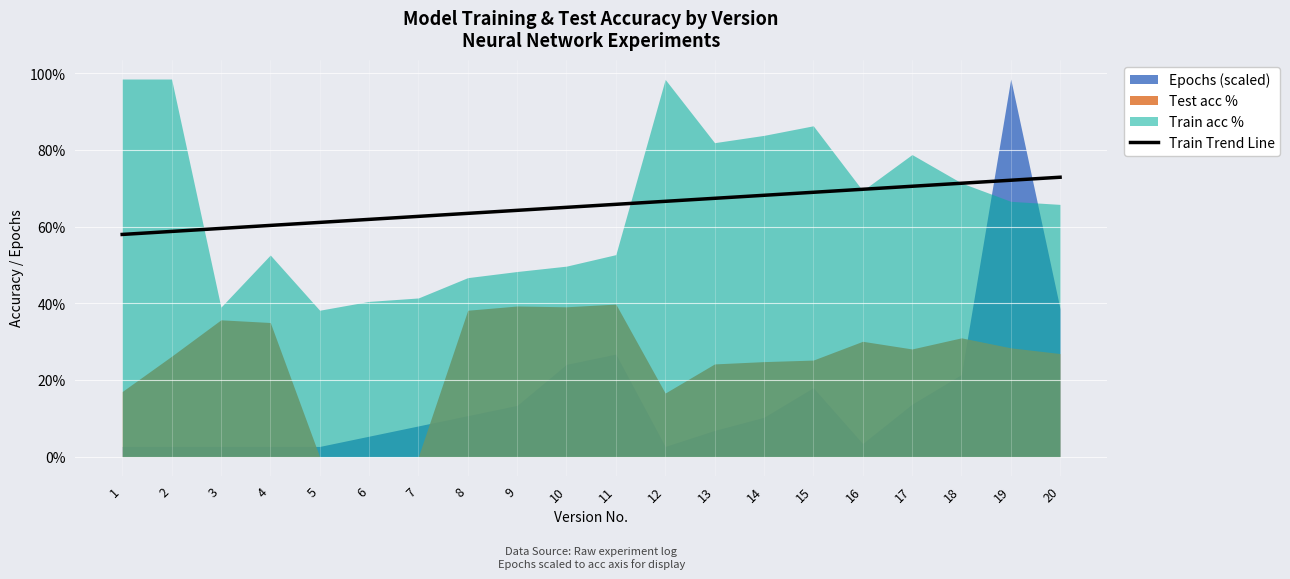

What is the value of the 17th point from the left?

70.5